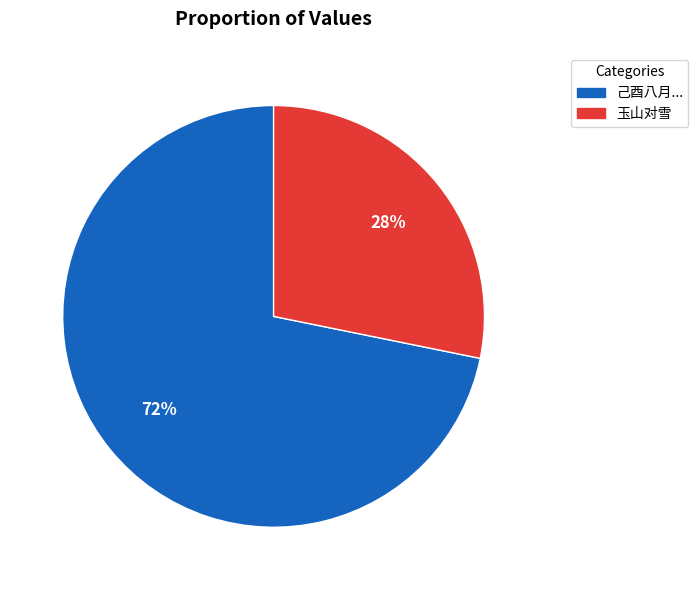

To the nearest percent, what portion does 玉山对雪 represent?

28%